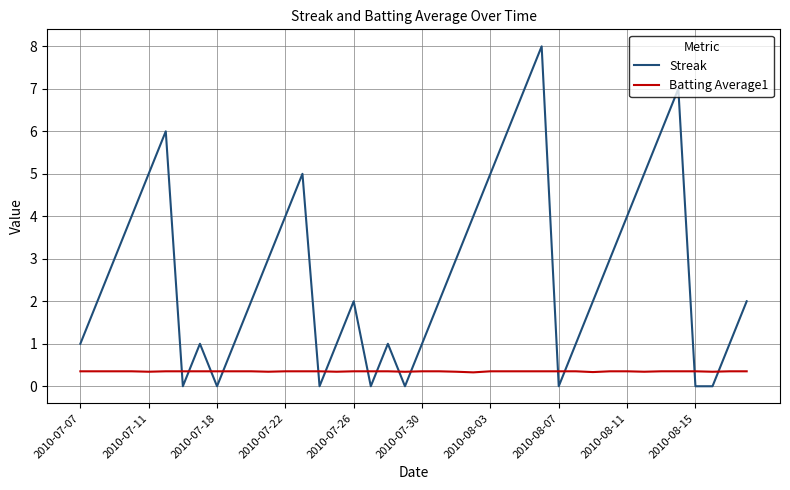

Which series has the widest spread of values?

Streak